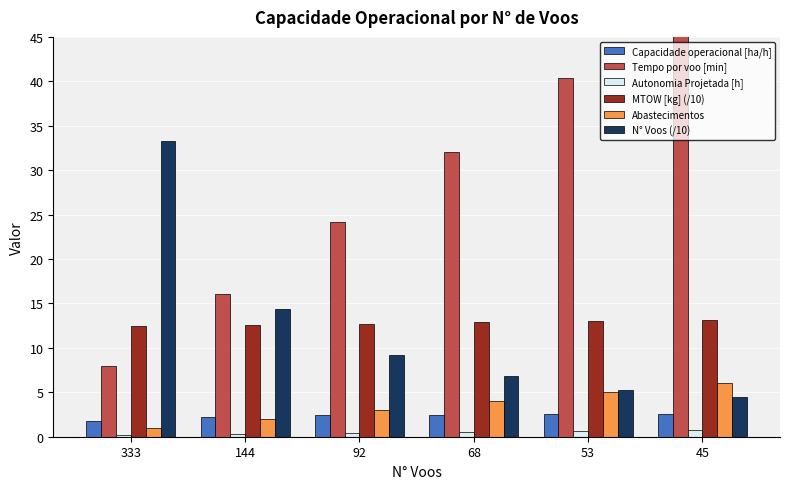

What value does the N° Voos (/10) series have at 144?

14.4